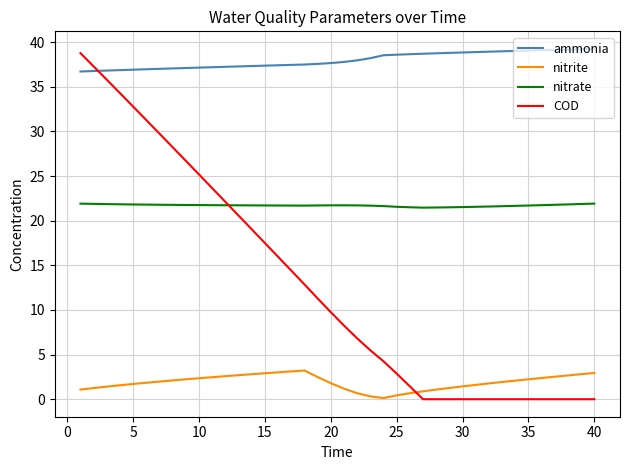

Which series has the largest range (max minus min)?

COD